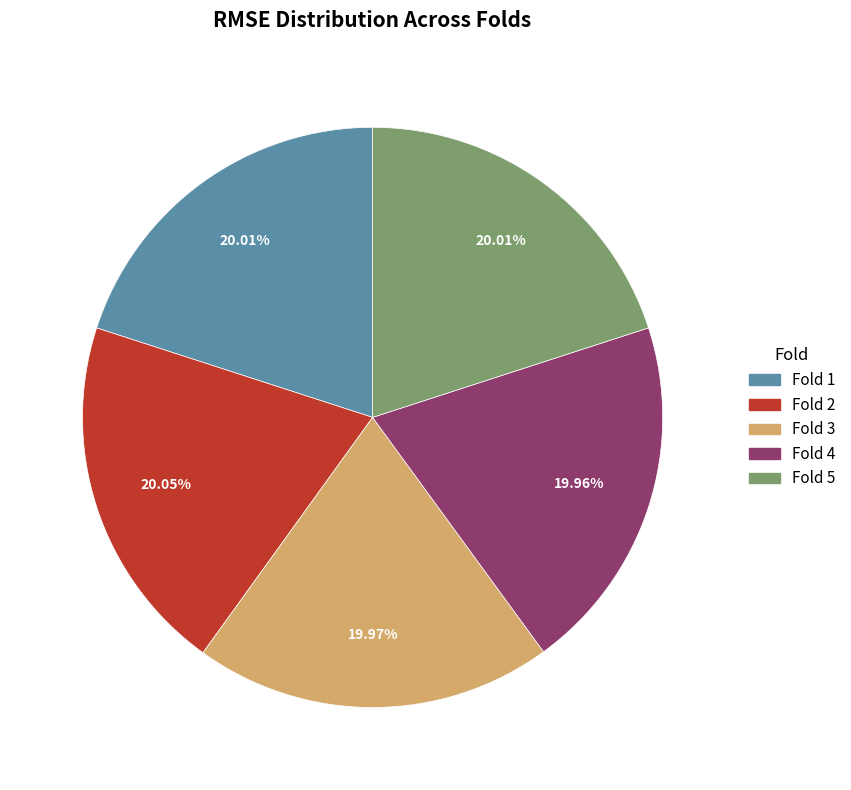

Is there any slice that represents more than half of the pie?

No